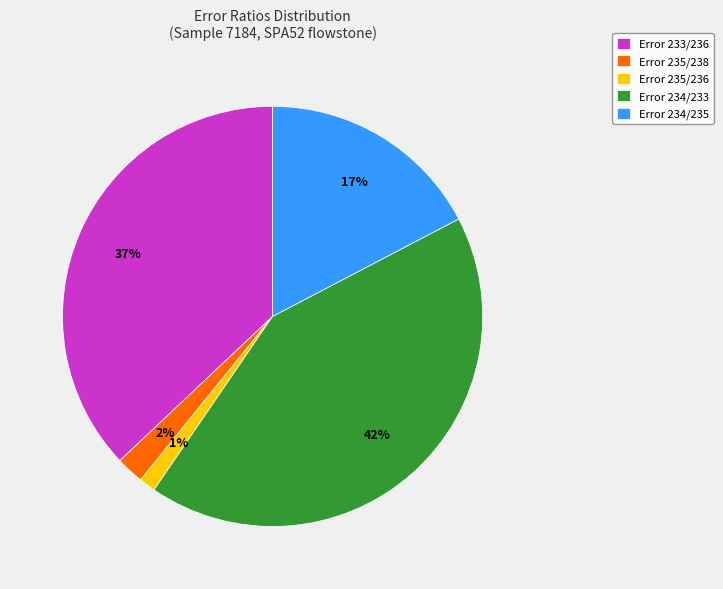

Does Error 233/236 represent more than half of the total?

No